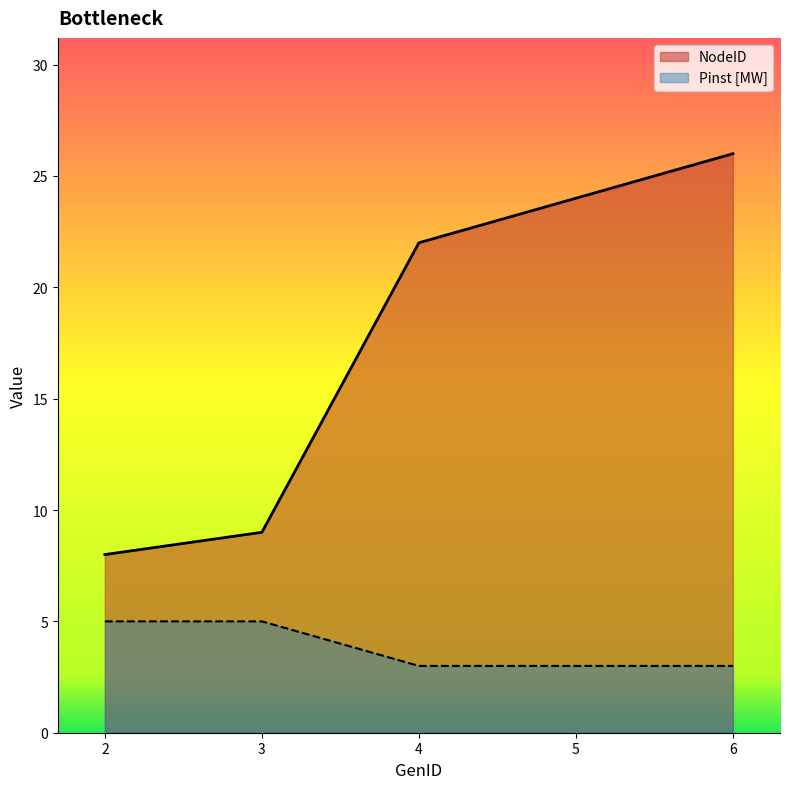

What is the difference between the Pinst [MW] values at 6 and 2?

2